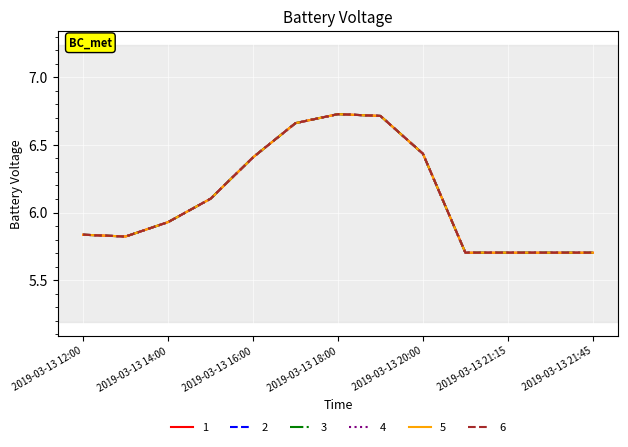

Does the chart have visible grid lines?

Yes